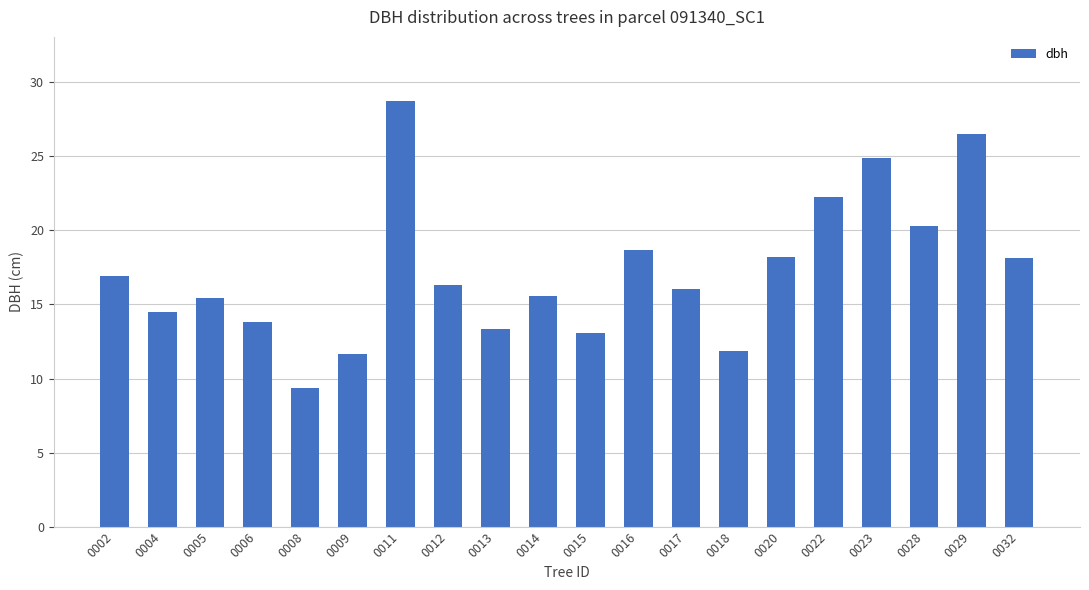

At which label is the value closest to 19?

0016